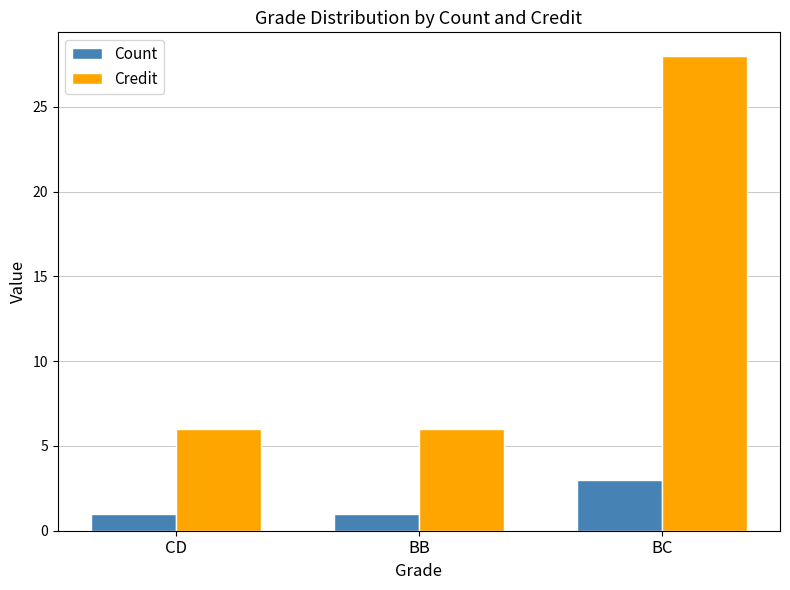

What is the highest value of the Credit series?

28